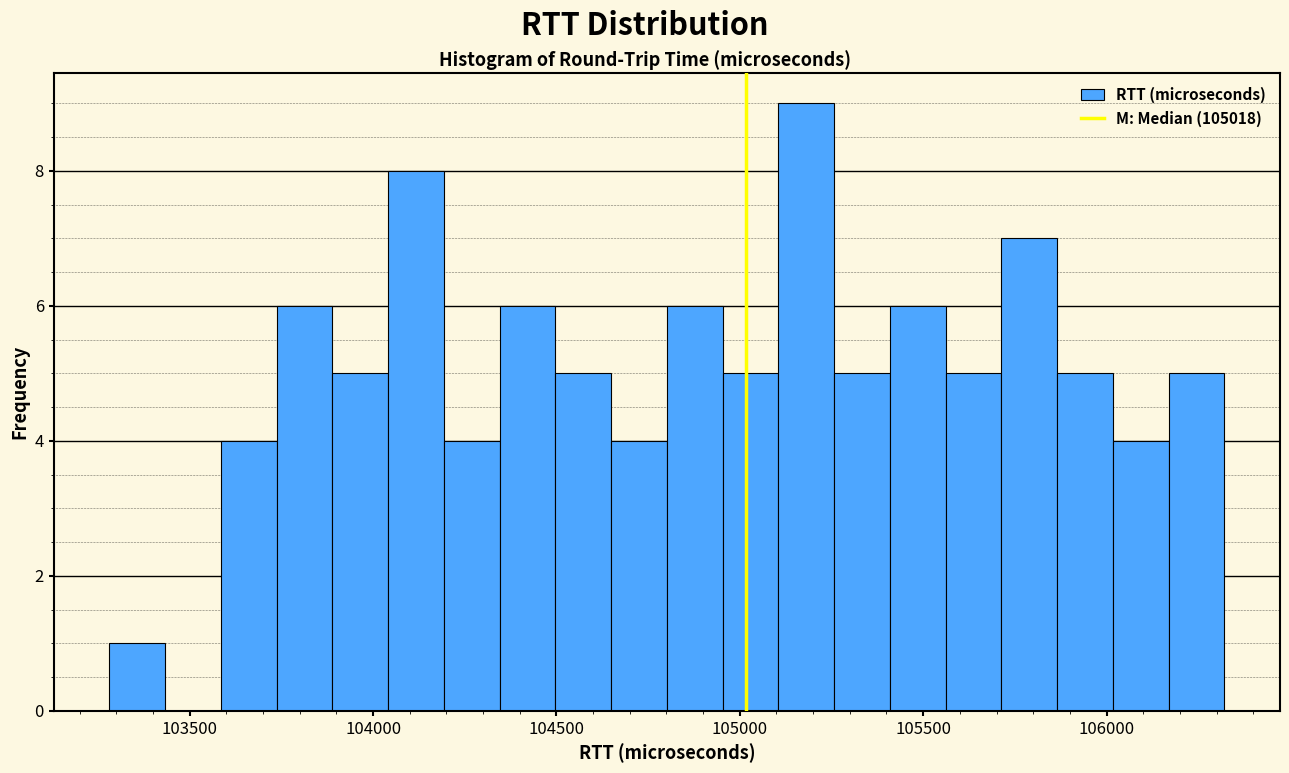

Around what value on the x-axis is the tallest bar? Give the approximate position of its centre, as read against the axis.

105200